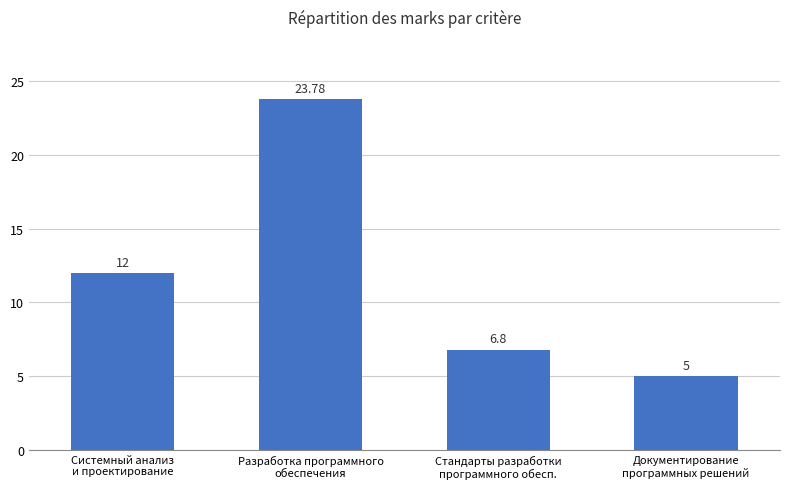

What is the change in value from Разработка программного
обеспечения to Документирование
программных решений?

-18.8